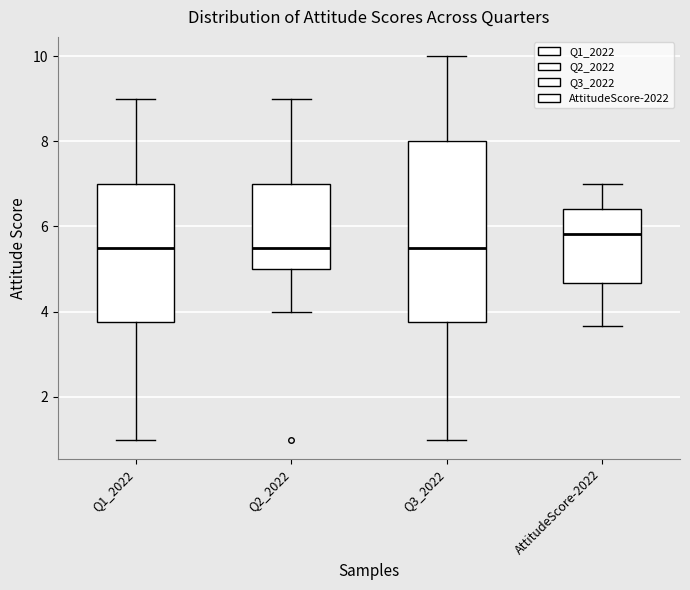

Reading left to right, read every box against the y-axis: the position of its median line, the range the box covers, and the ends of its whiskers. The values are not printed on the chart, so give them approximately, as read against the axis.

Q1_2022: median 5.6, box 3.8 to 7.0, whiskers 1.0 to 9.0
Q2_2022: median 5.6, box 5.0 to 7.0, whiskers 4.0 to 9.0
Q3_2022: median 5.6, box 3.8 to 8.0, whiskers 1.0 to 10.0
AttitudeScore-2022: median 5.8, box 4.6 to 6.4, whiskers 3.6 to 7.0